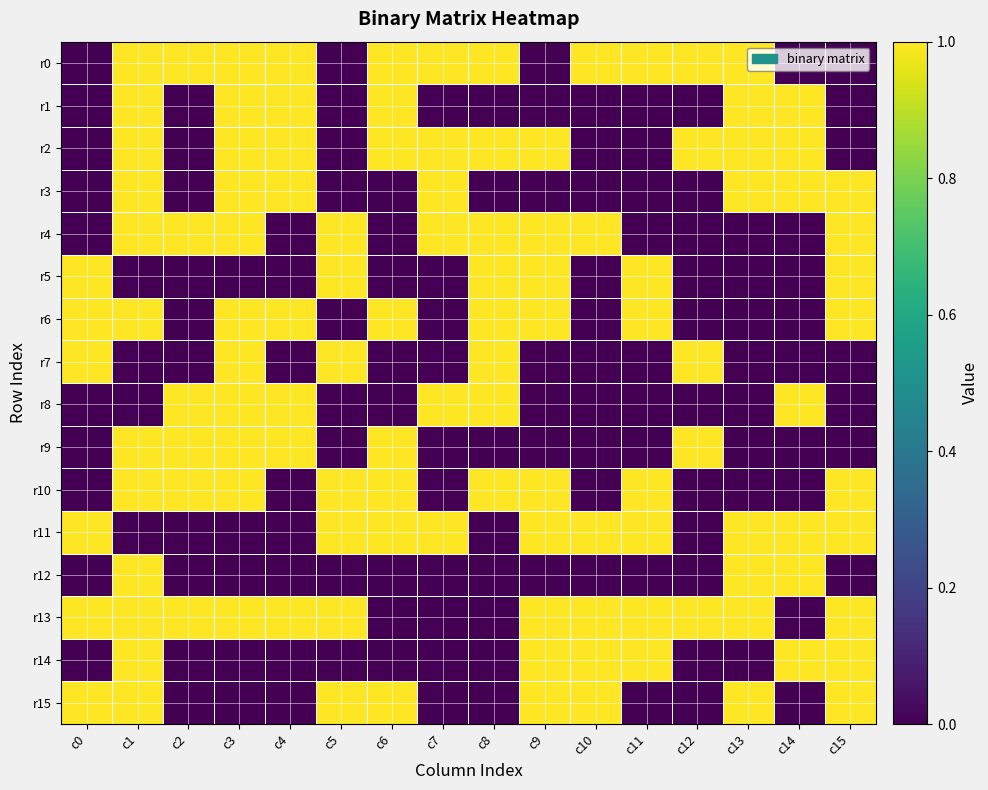

Rank the series at c0 from lowest to highest value.

r0, r1, r2, r3, r4, r8, r9, r10, r12, r14, r5, r6, r7, r11, r13, r15